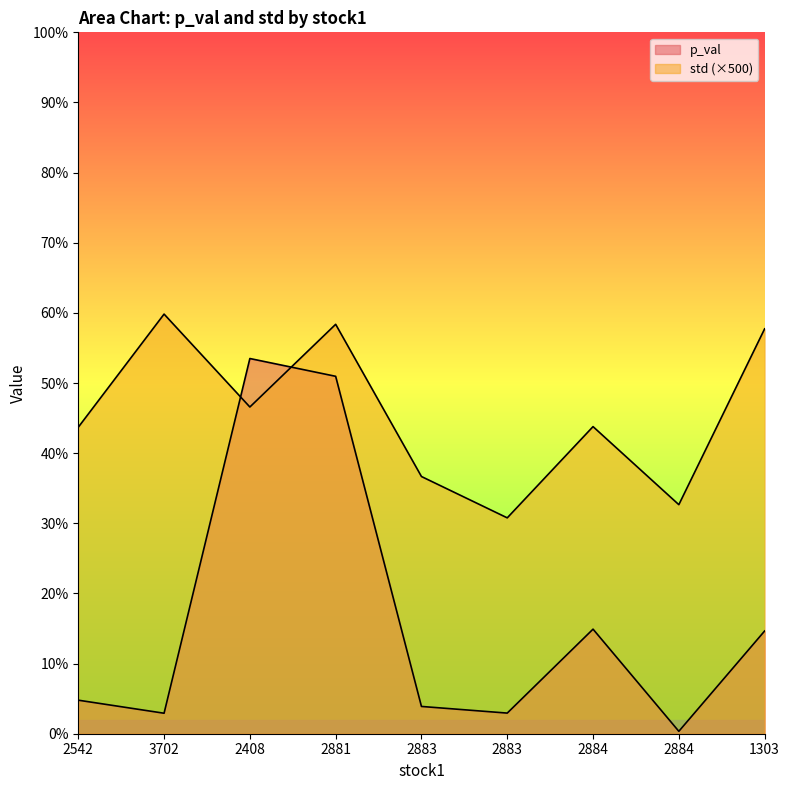

Count the number of data series in this chart.

2